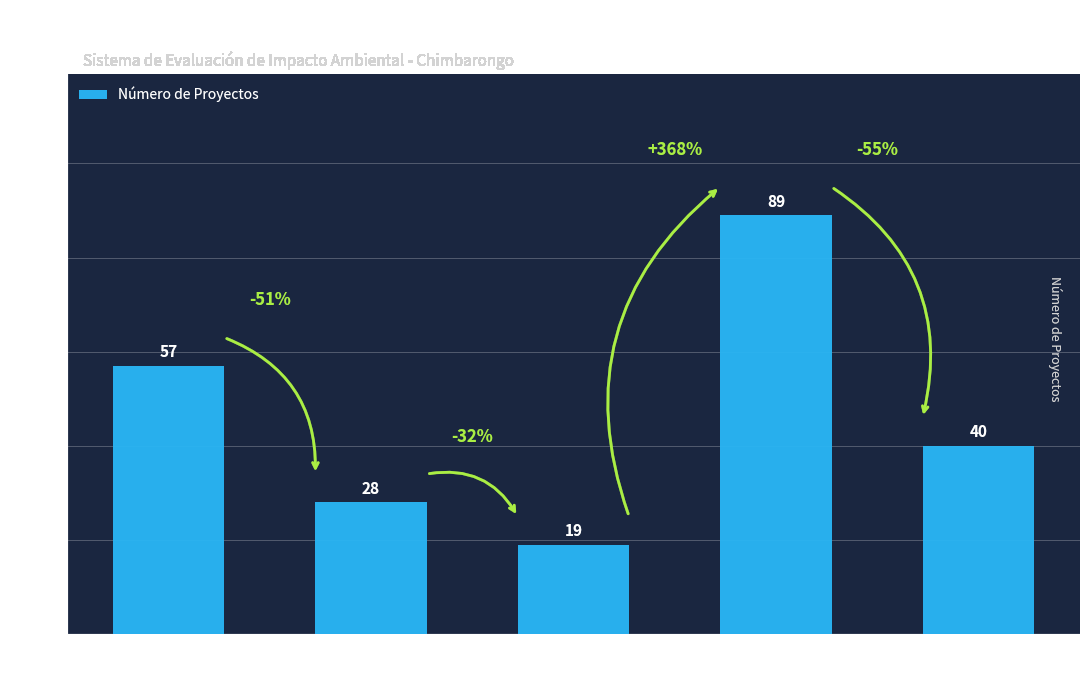

How many data points does each series have?

5